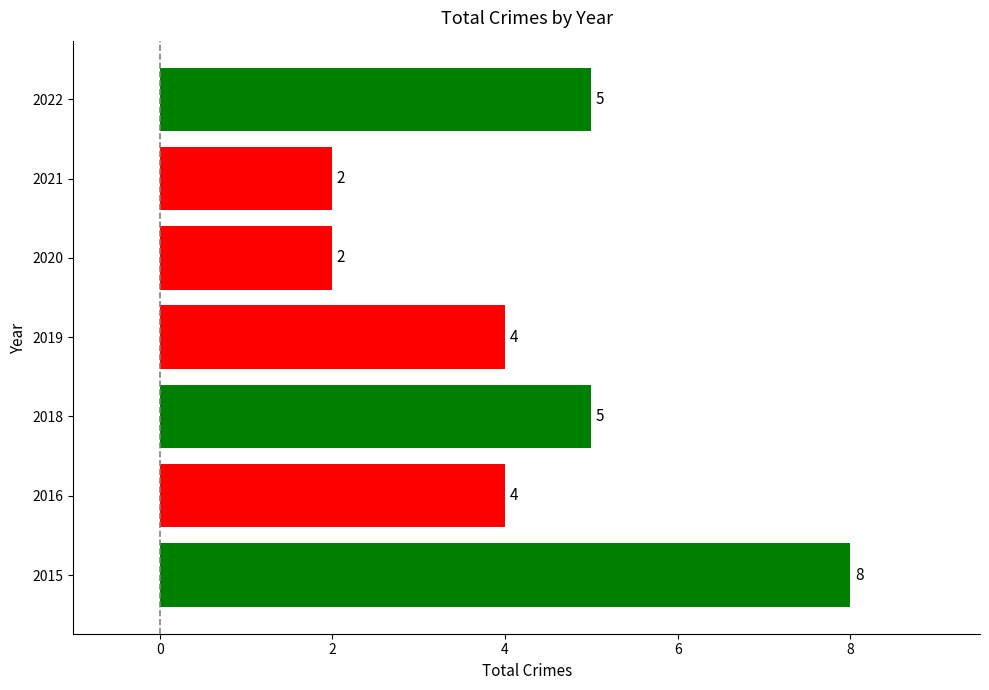

How many values are between 2 and 5?

6